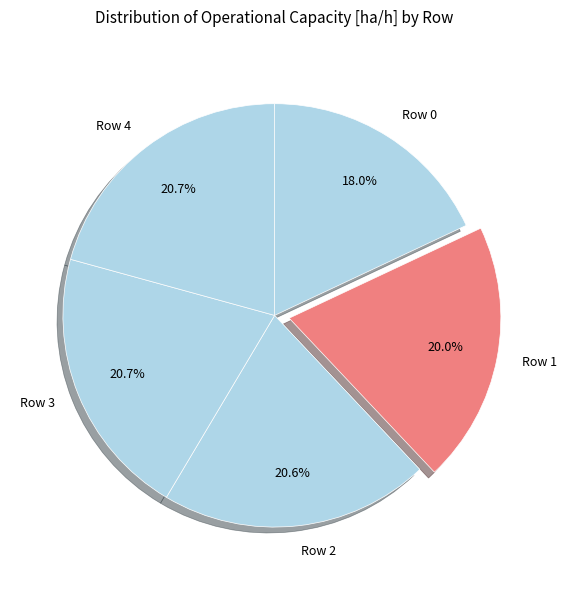

To the nearest percent, what percentage of the pie is Row 1?

20%